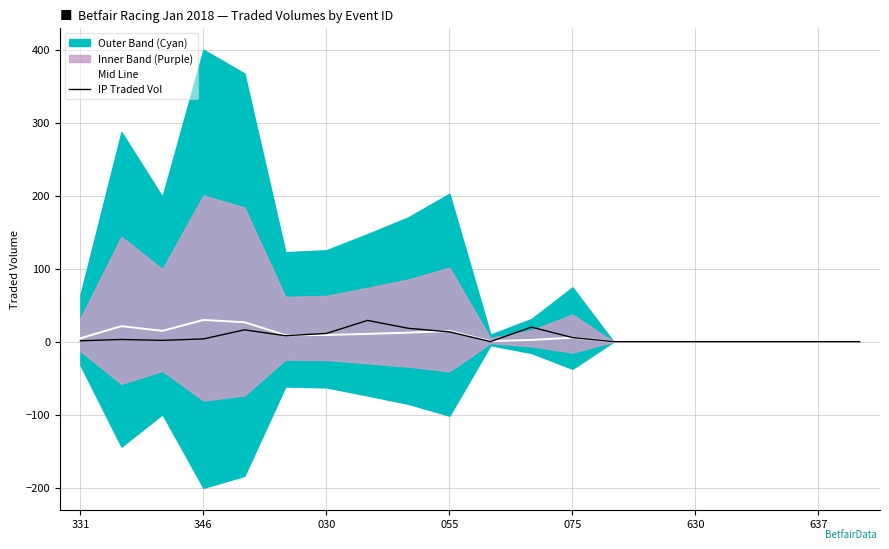

Is it true that IP Traded Vol equals 13.4 at 055?

True